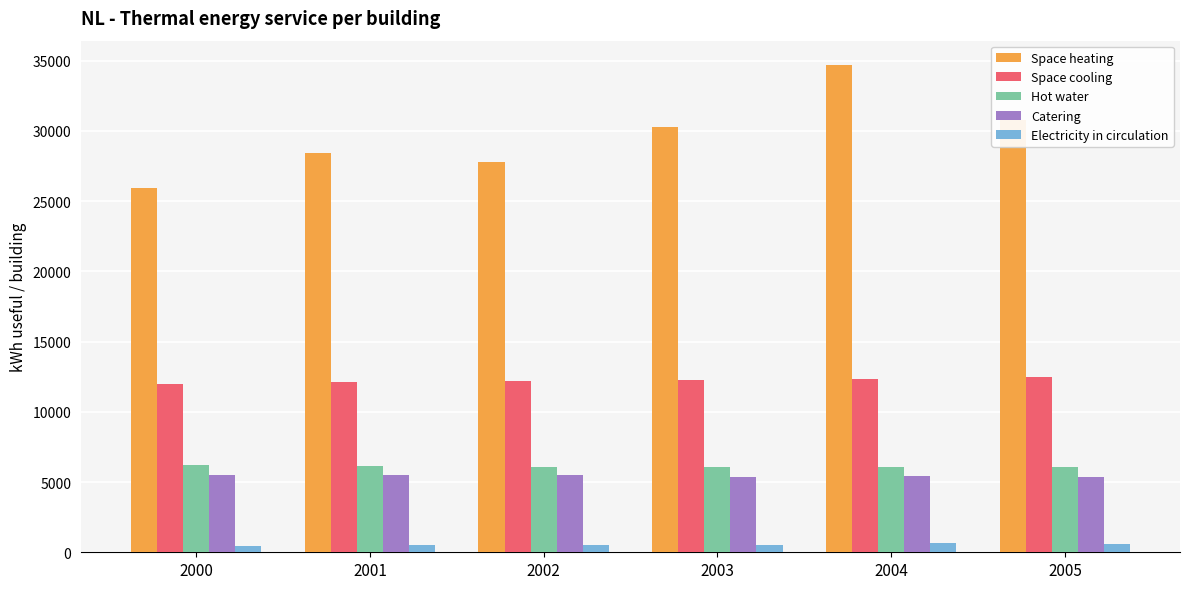

True or false: Catering has a value of 5435.9 at 2004.

True